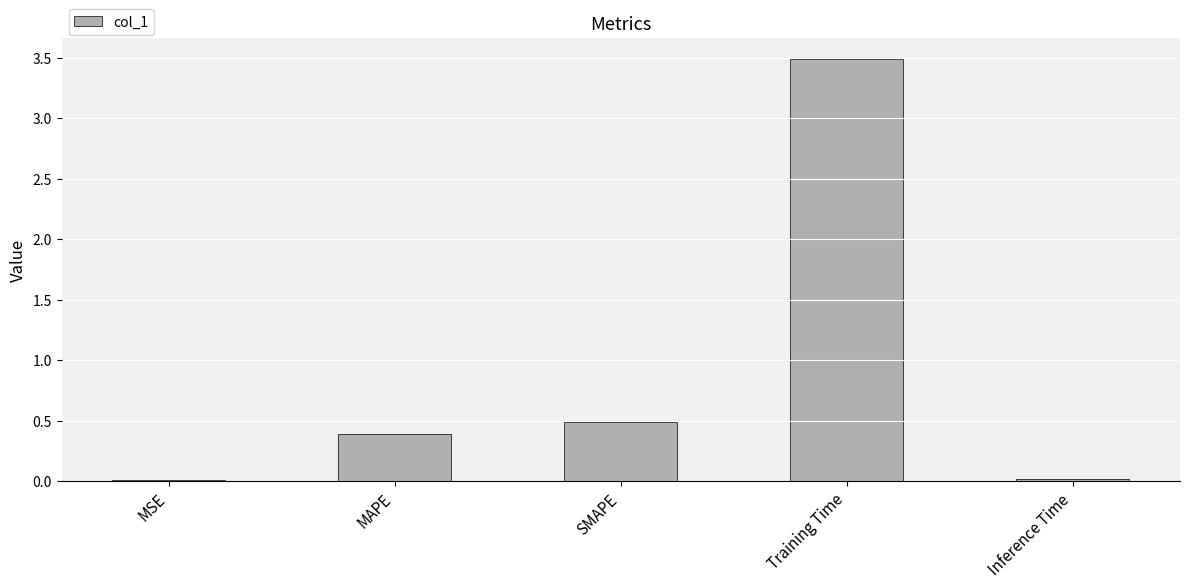

At which category does the chart reach its peak across all series?

Training Time